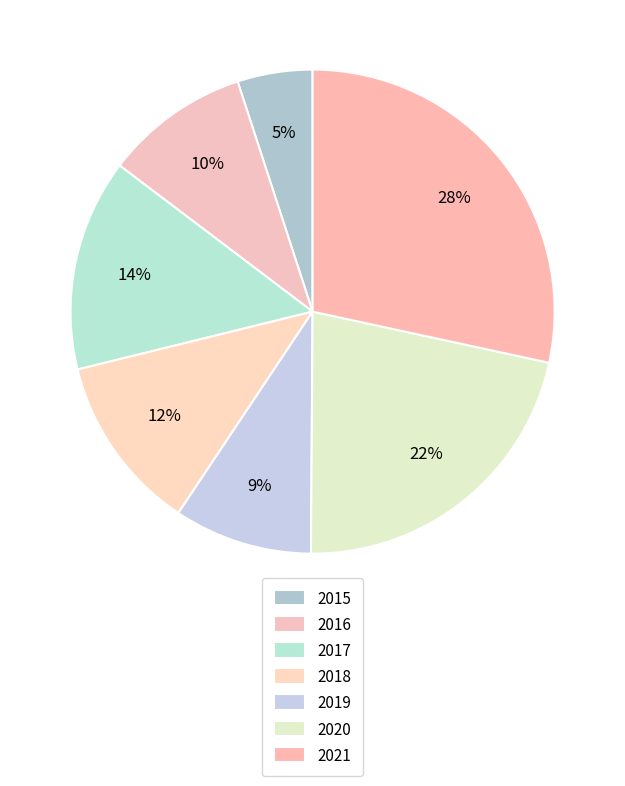

The 2020 slice represents 31% of the pie. True or false?

False